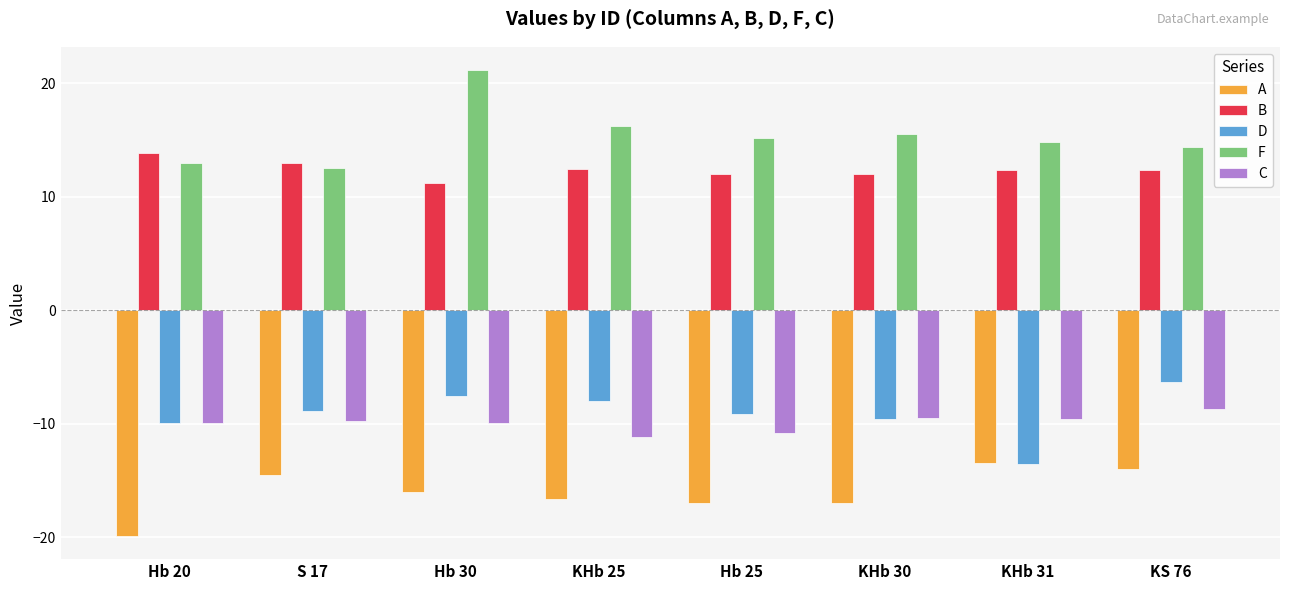

What is the approximate value of C at Hb 25?

-10.8